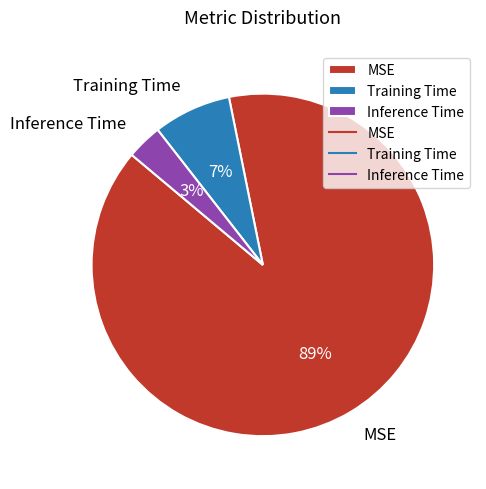

Combined, do MSE and Inference Time account for over 50%?

Yes